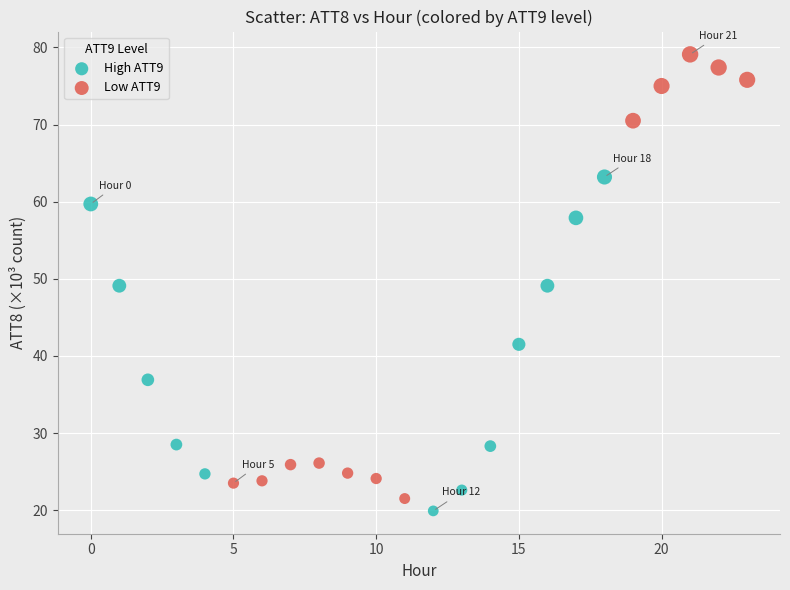

Which series has the largest Y range (max minus min)?

Low ATT9